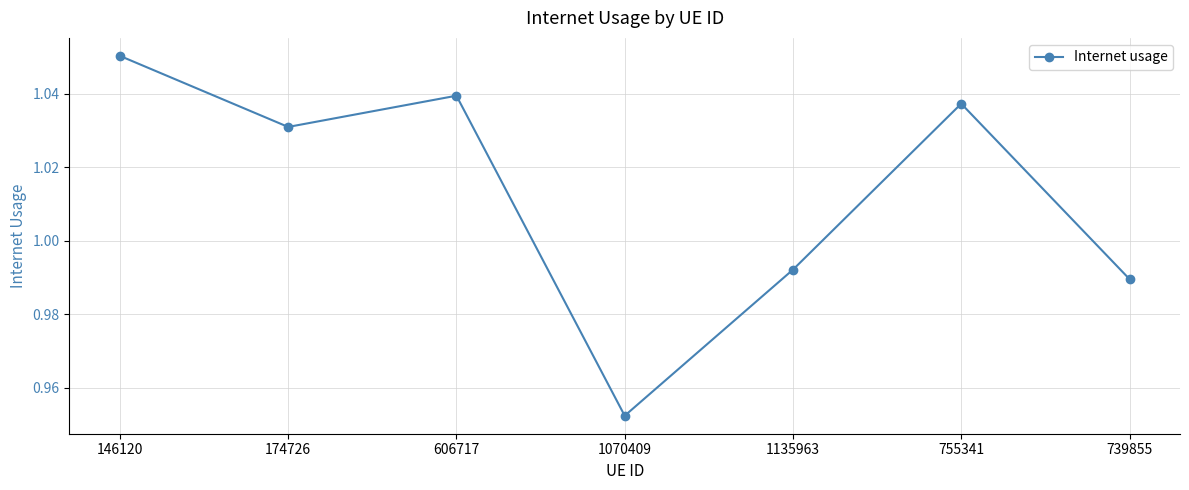

Count the number of values greater than 1.

4